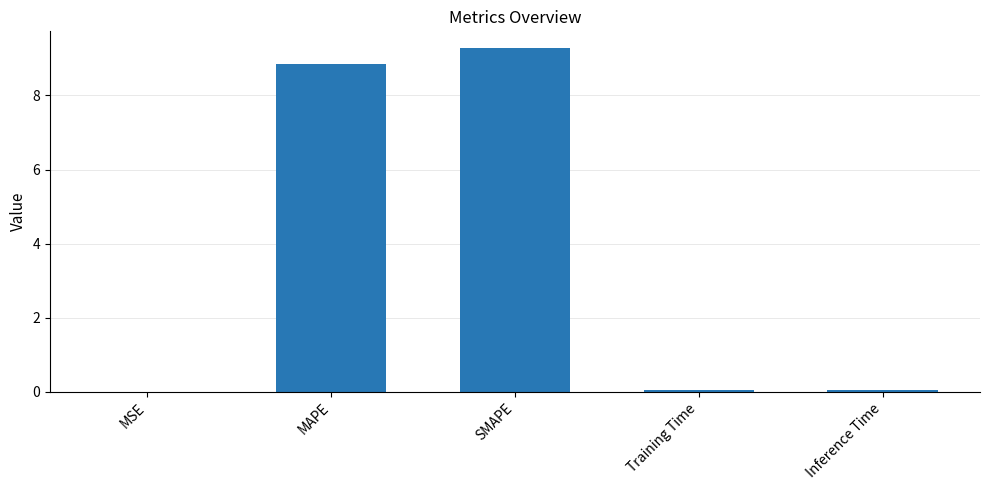

What is the sum of all values?

18.2